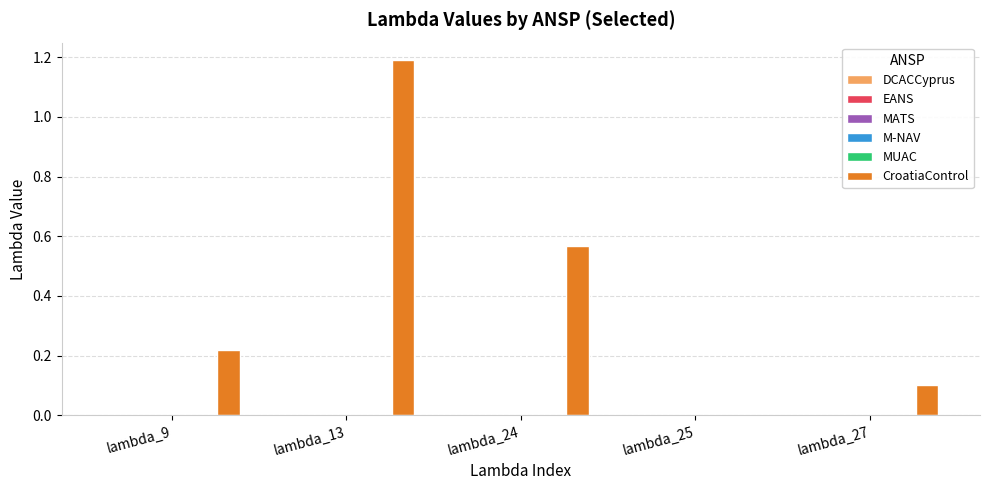

What is the maximum value shown in the chart?

1.2